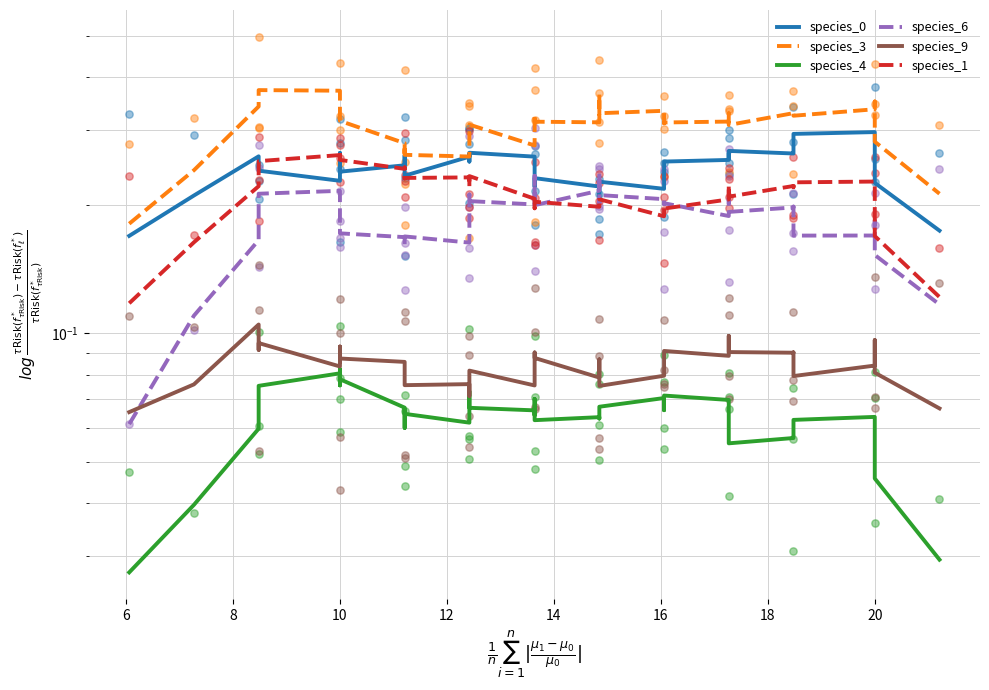

What are all the series names shown in the legend?

species_0, species_3, species_4, species_6, species_9, species_1